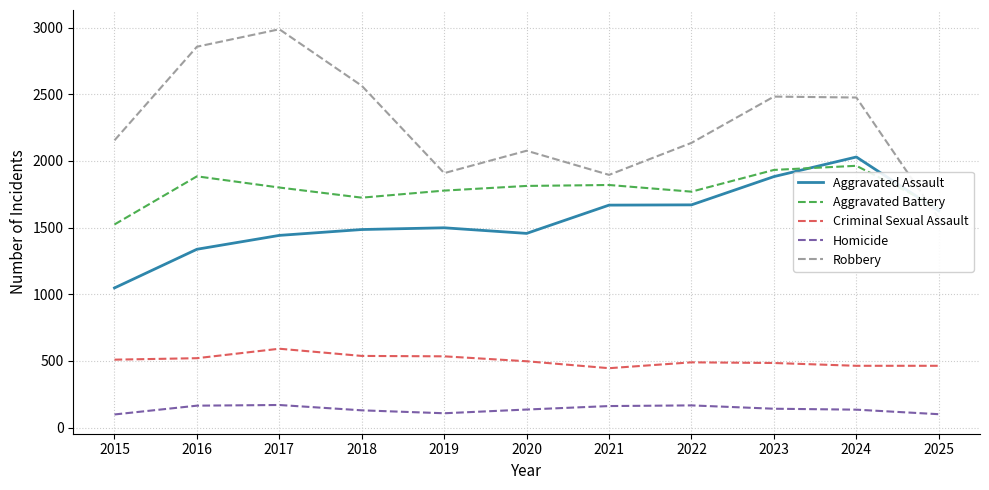

Reading right to left, transcribe all the data shown in this chart.

Aggravated Assault: 1626	2030	1883	1671	1669	1457	1499	1486	1442	1338	1048
Aggravated Battery: 1649	1964	1933	1770	1820	1813	1778	1725	1801	1885	1524
Criminal Sexual Assault: 464	464	485	490	446	498	535	538	592	521	510
Homicide: 101	135	142	167	162	136	108	130	170	165	99
Robbery: 1570	2476	2483	2136	1896	2077	1909	2564	2988	2857	2155